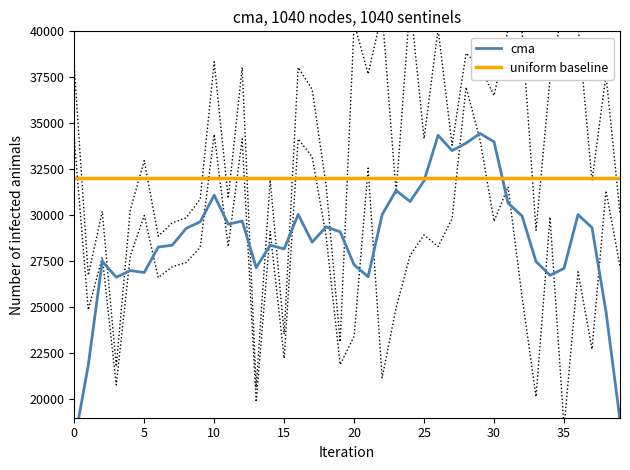

What is the value of the uniform baseline point at the 19th from the left?

32045.2